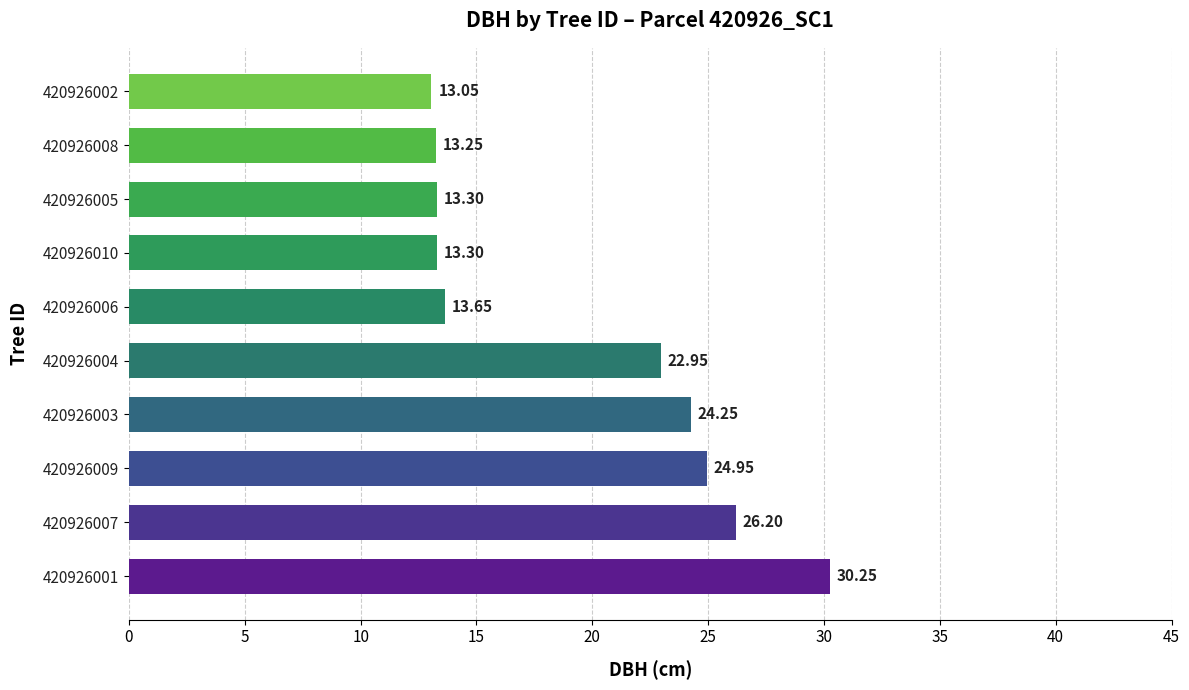

Approximately how many times larger is the value at 420926010 compared to 420926007?

0.5